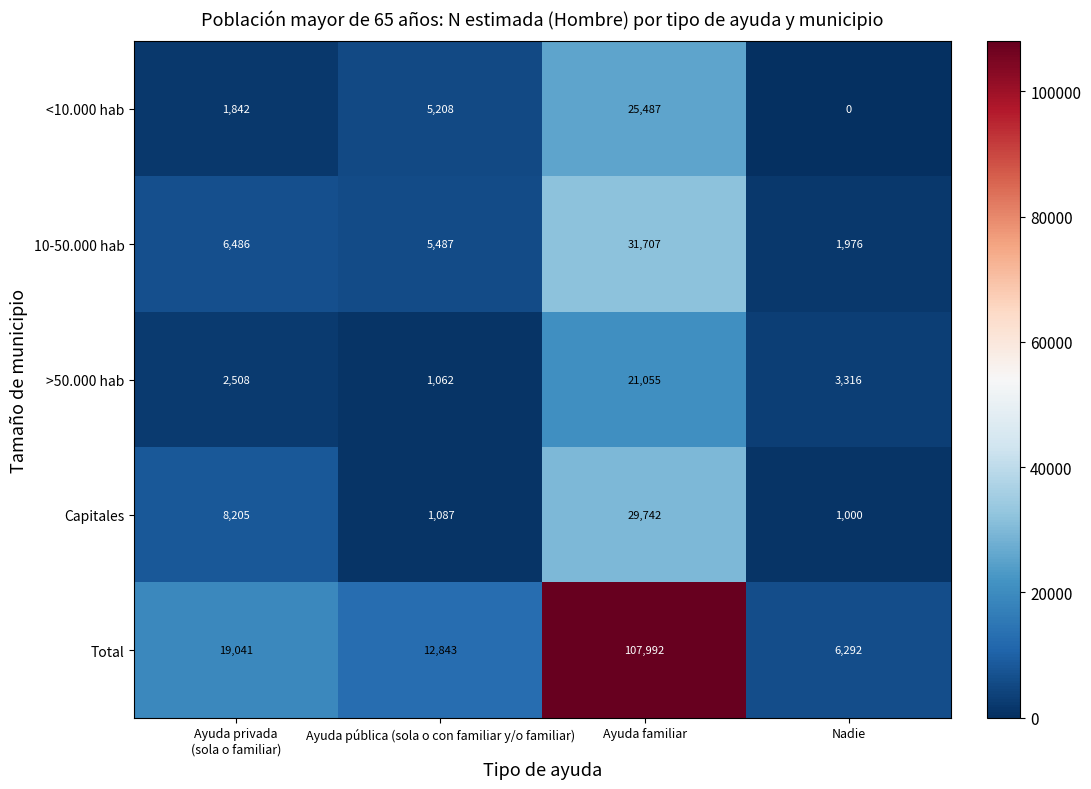

The <10.000 hab series shows 9647 at Ayuda familiar. True or false?

False